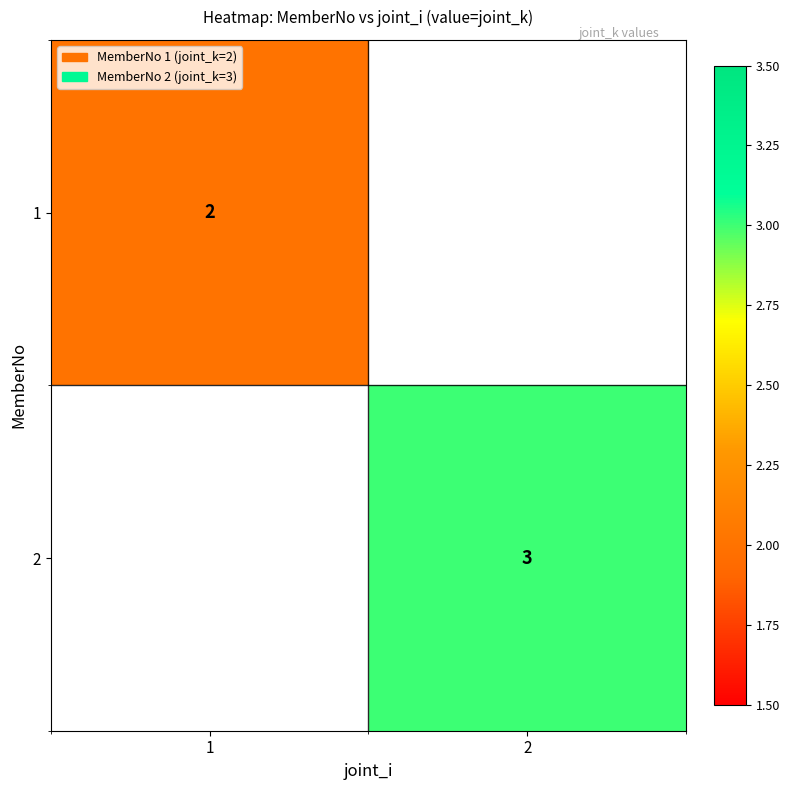

The 1 series shows 3 at 1. True or false?

False